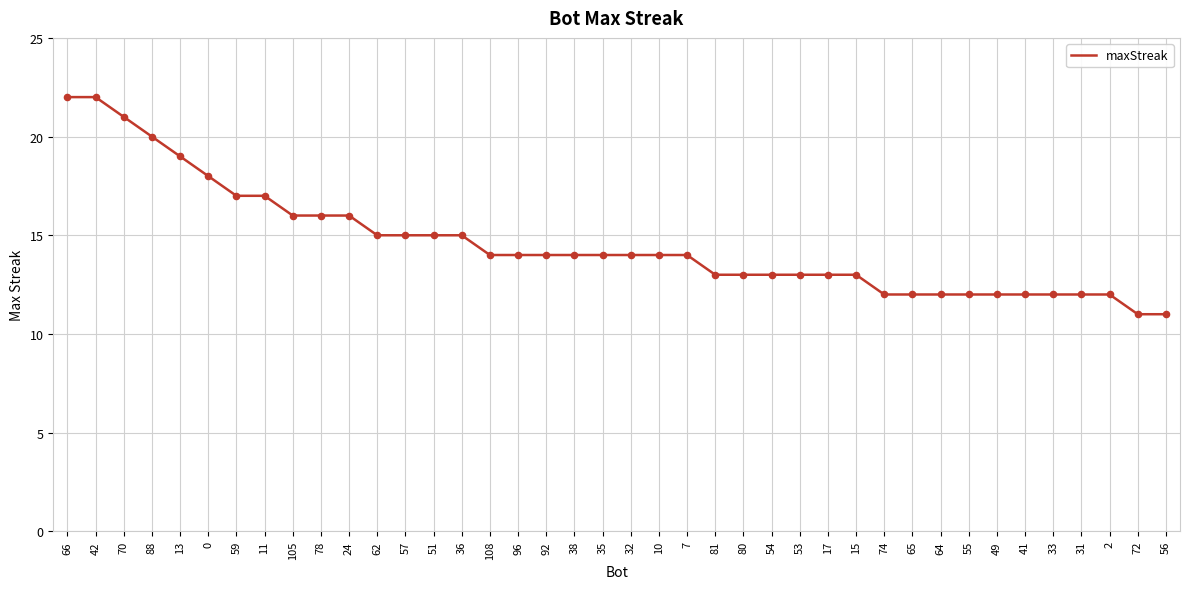

Between 55 and 54, which is larger?

54